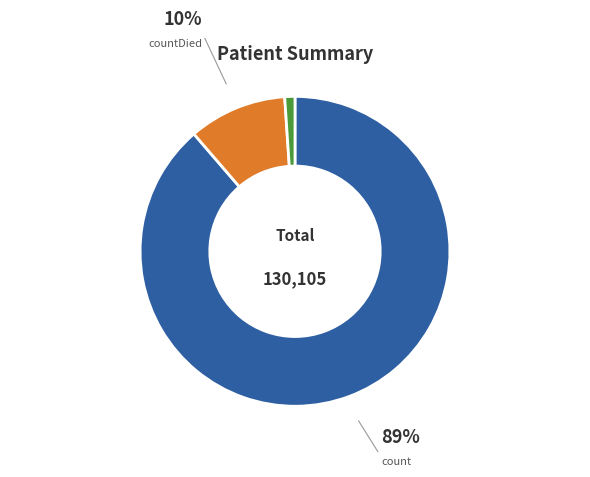

Which category has the smallest portion of the pie?

countCurrent